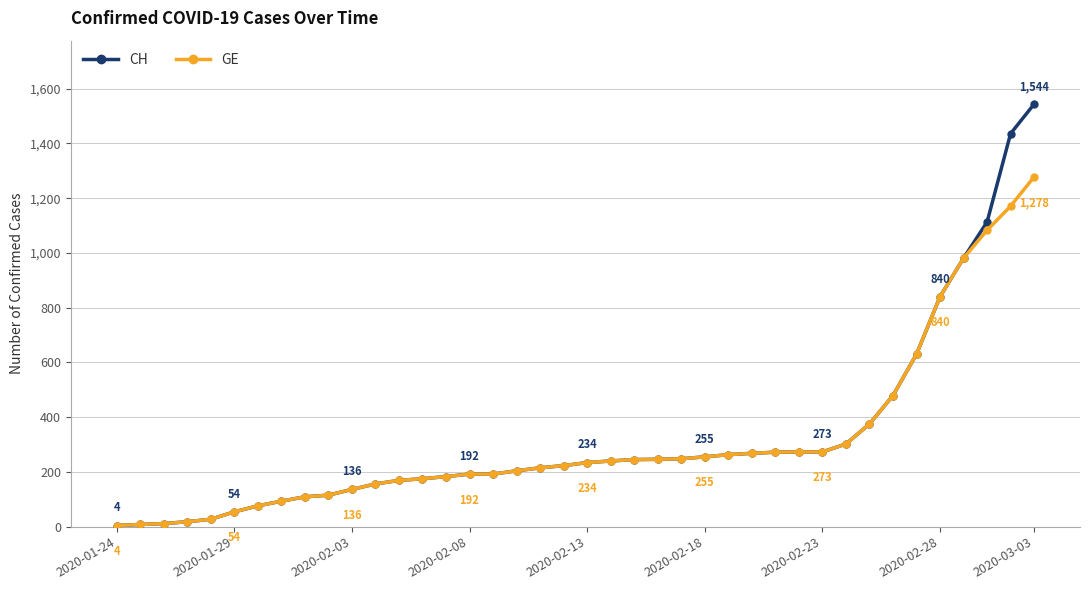

What is the sum of all GE values?

12316